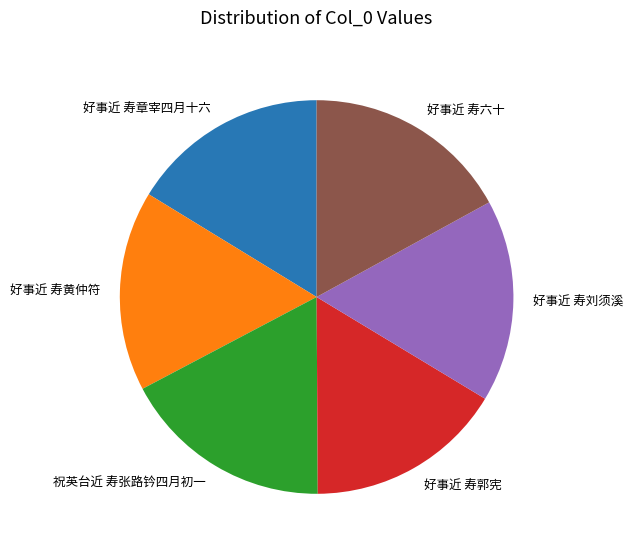

True or false: 好事近 寿六十 accounts for 17% of the total.

True